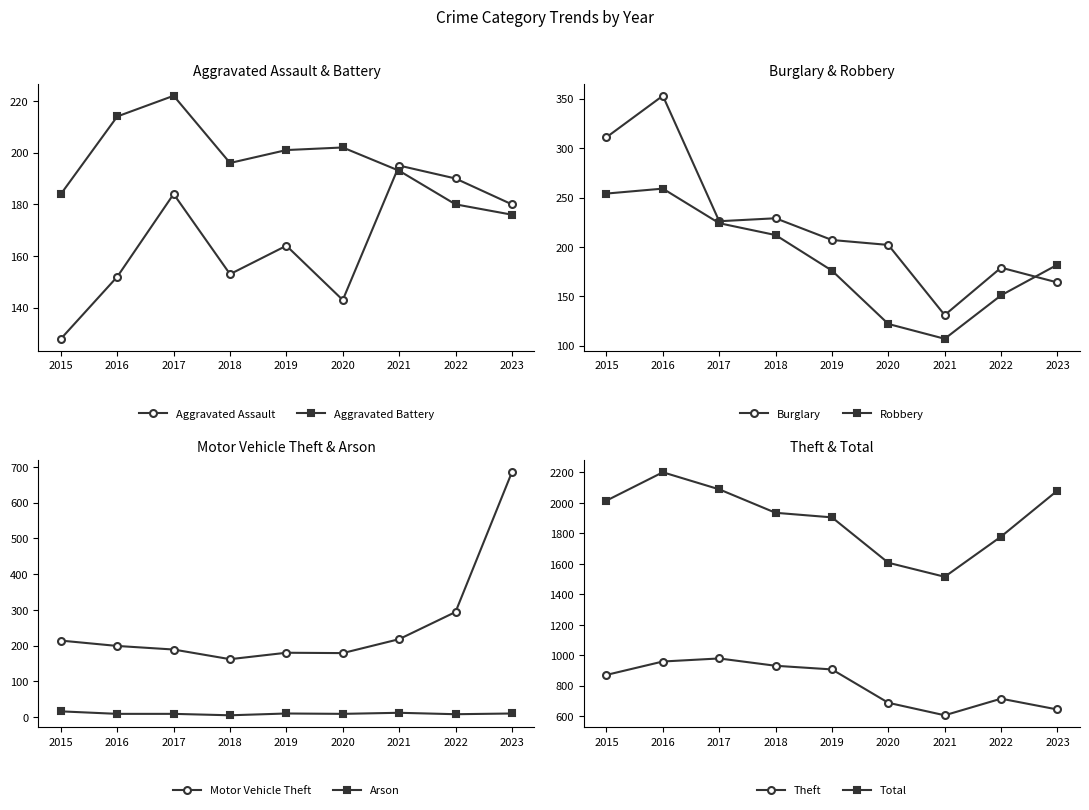

At 2019, list the series in order from largest to smallest.

Total, Theft, Burglary, Motor Vehicle Theft, Robbery, Aggravated Assault